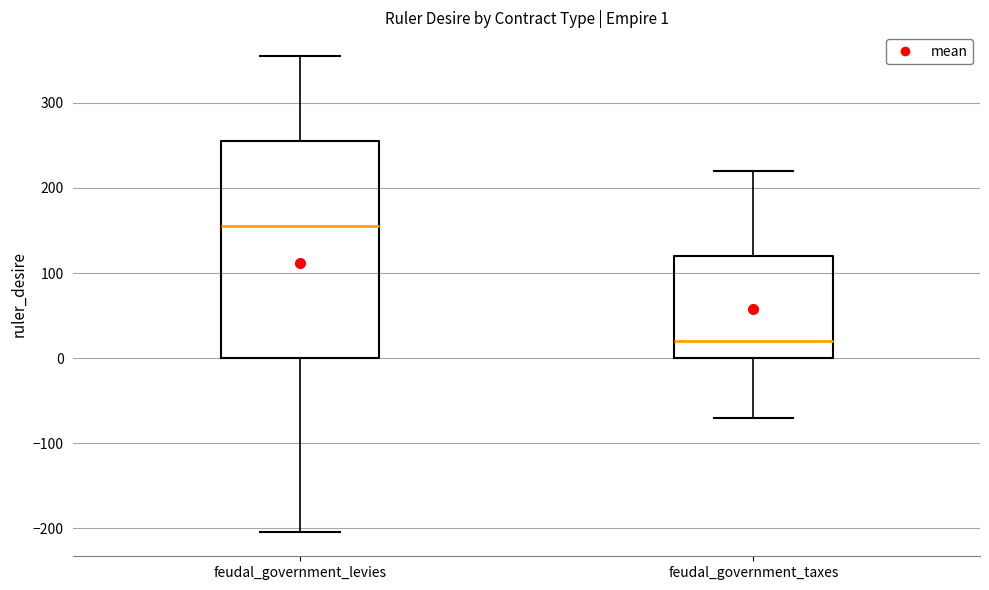

Which box's median line is the highest?

feudal_government_levies